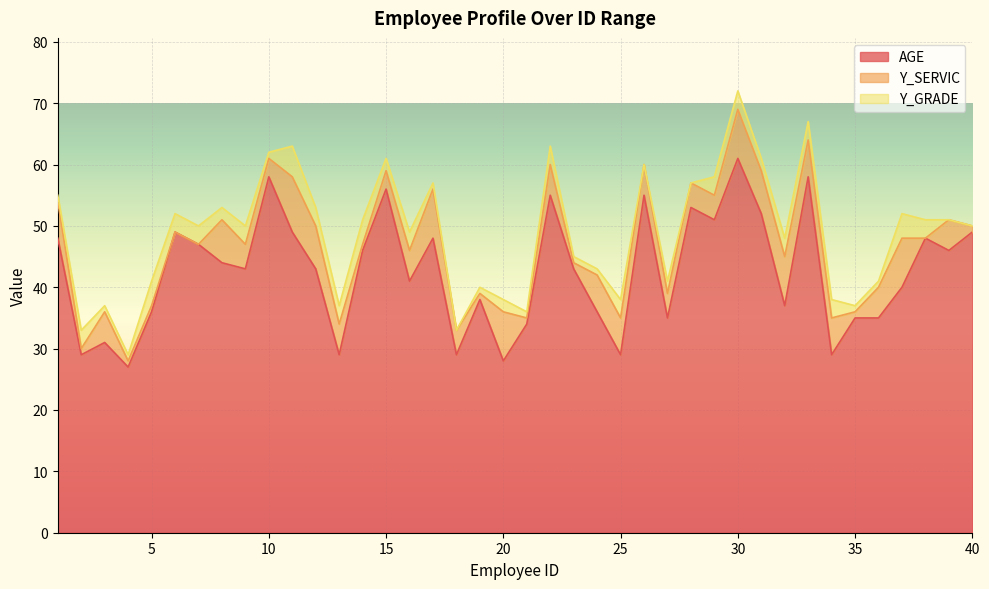

What is the lowest value of the AGE series?

27